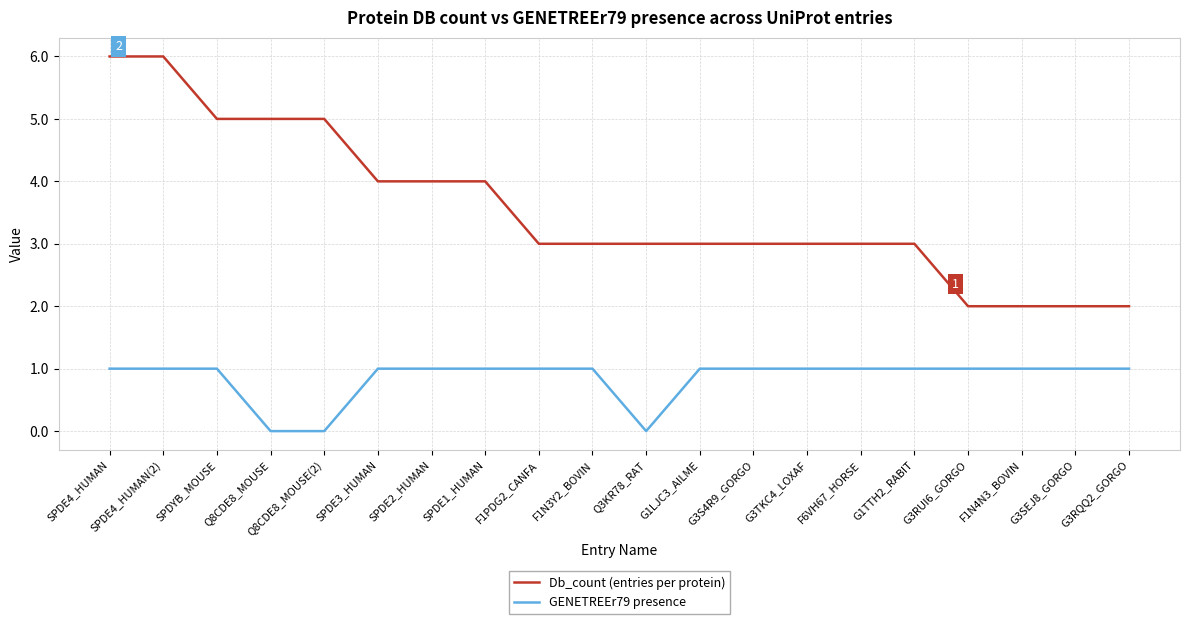

At how many categories does at least one series exceed 1?

20